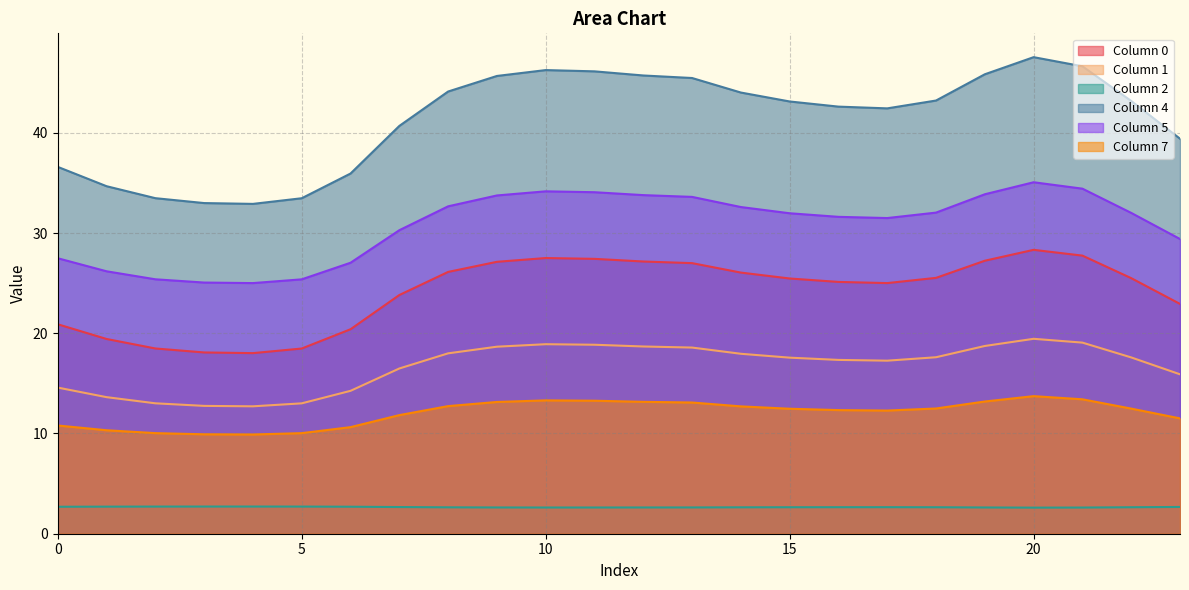

True or false: 1 and 2 cross at least once.

False